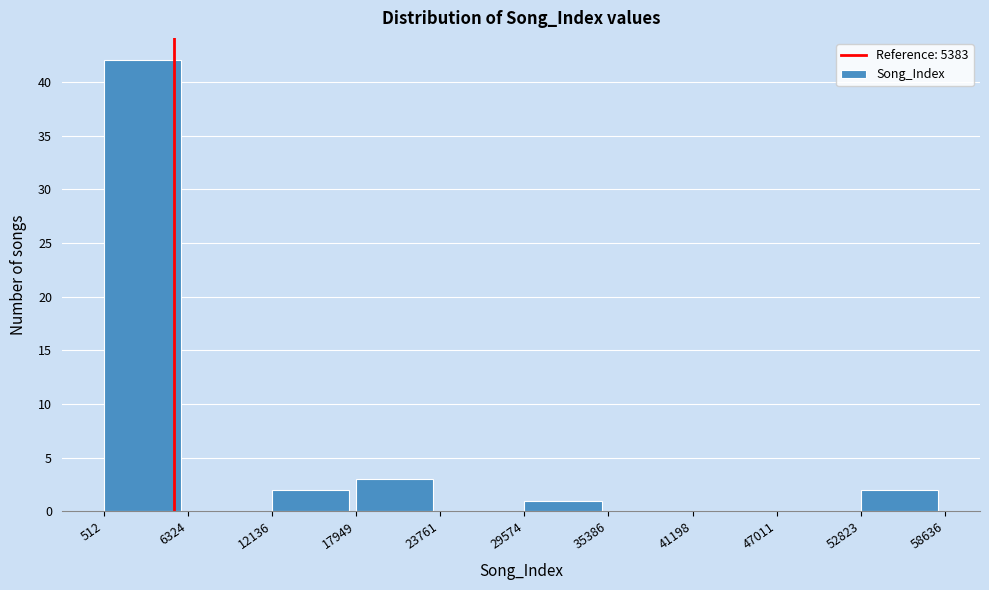

Reading left to right, transcribe this chart: for each bar, give the range it covers on the x-axis and its height. The values are not printed on the chart, so give them approximately, as read against the axis.

512 to 6324: 42
6324 to 12136: 0
12136 to 17949: 2
17949 to 23761: 3
23761 to 29574: 0
29574 to 35386: 1
35386 to 41198: 0
41198 to 47011: 0
47011 to 52823: 0
52823 to 58636: 2